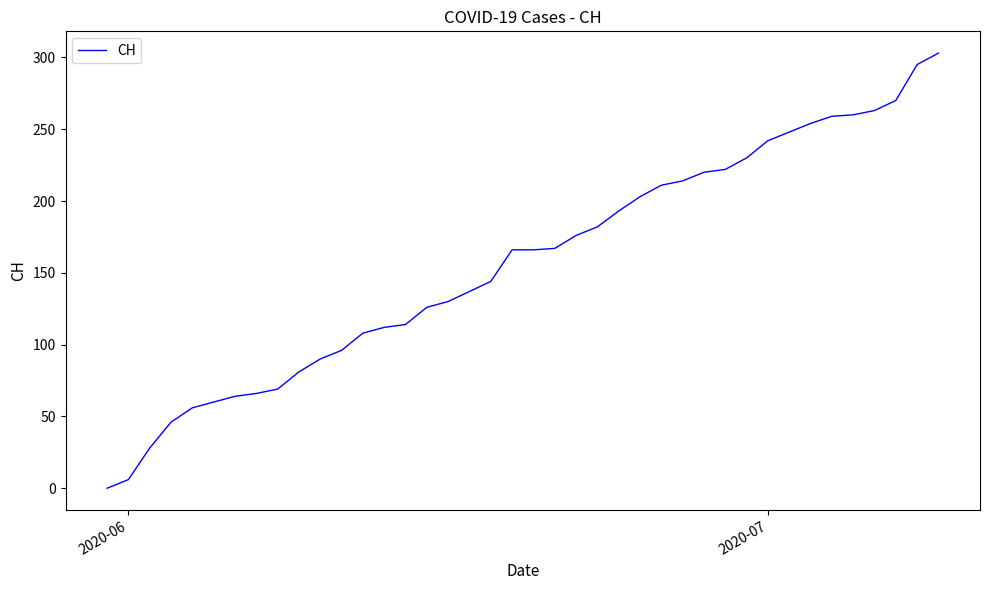

What is the difference between the maximum and minimum values?

303